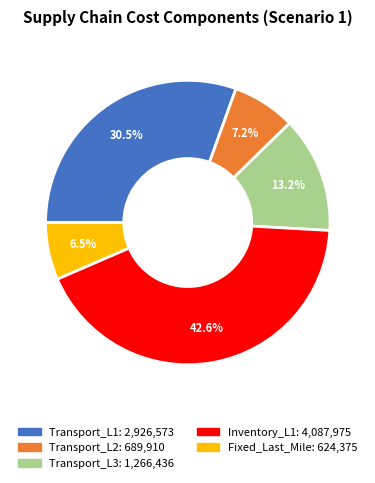

Does any single category account for the majority?

No